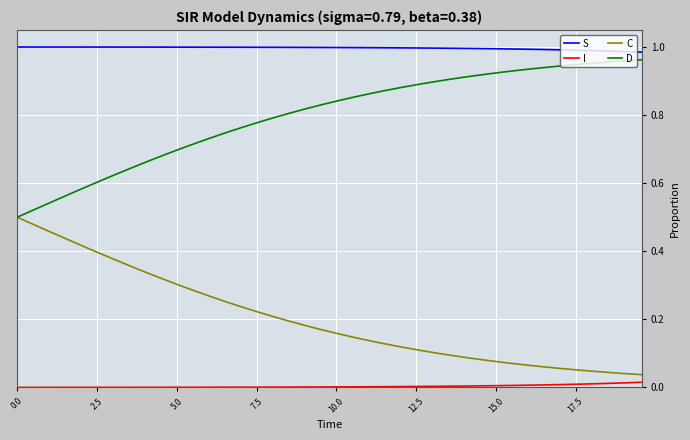

Which series has the largest total across all categories?

S